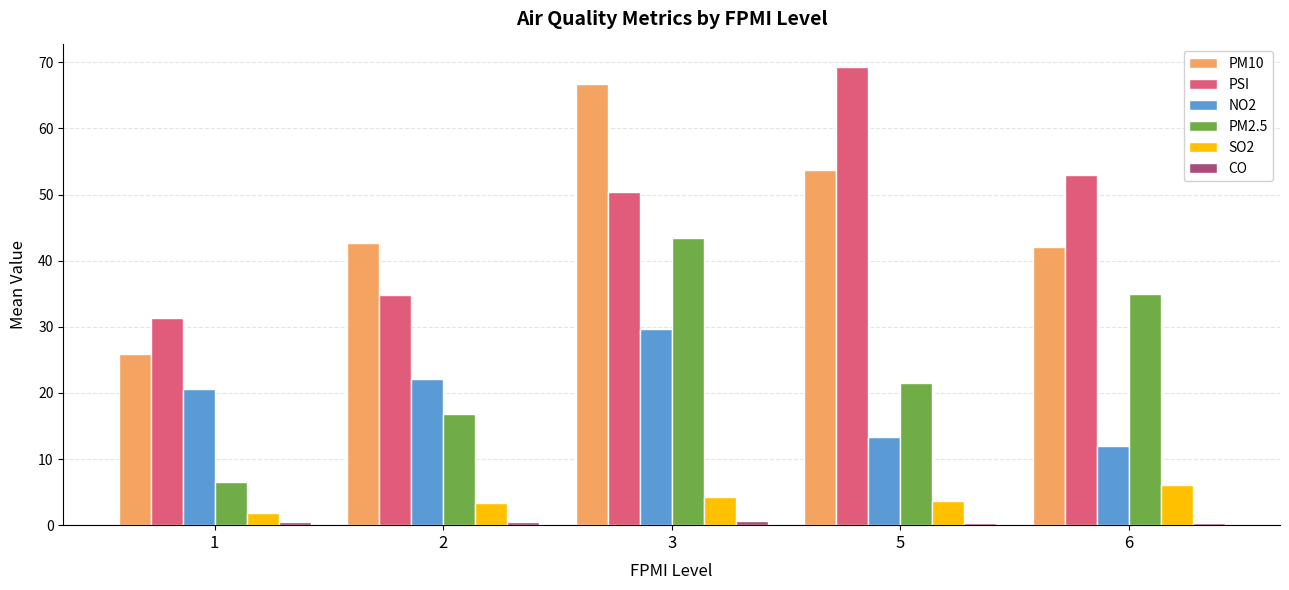

What value does the NO2 series have at 6?

12.0